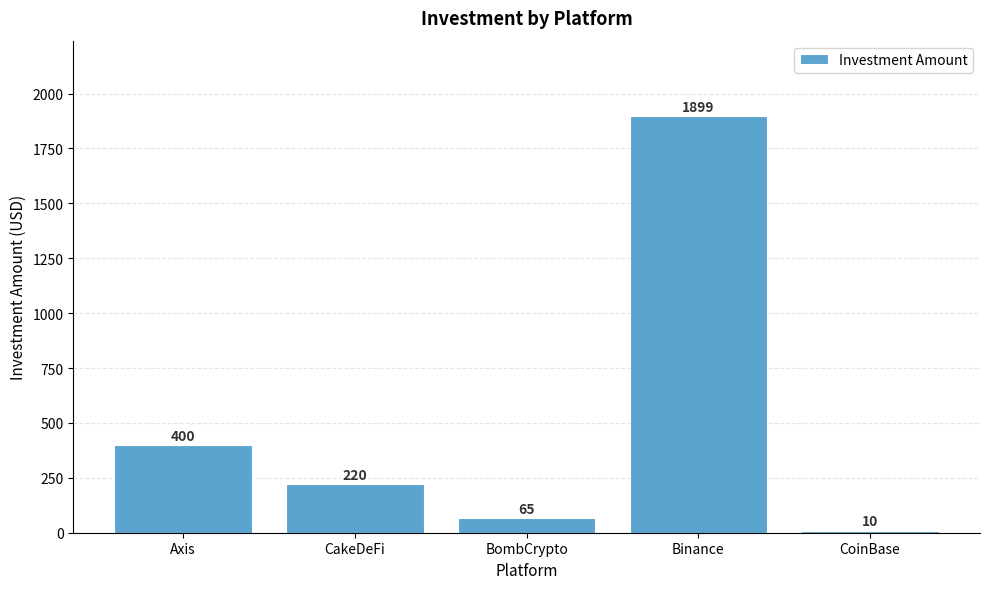

What is the difference between the maximum and minimum values?

1889